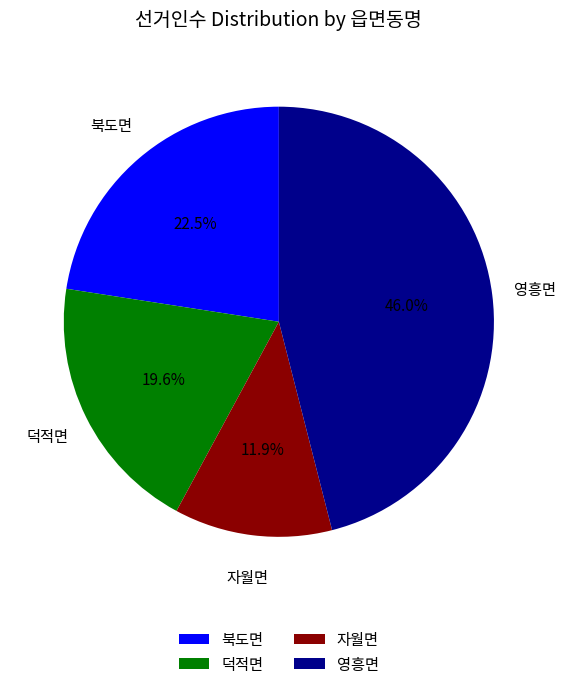

What is the largest slice in the pie chart?

영흥면